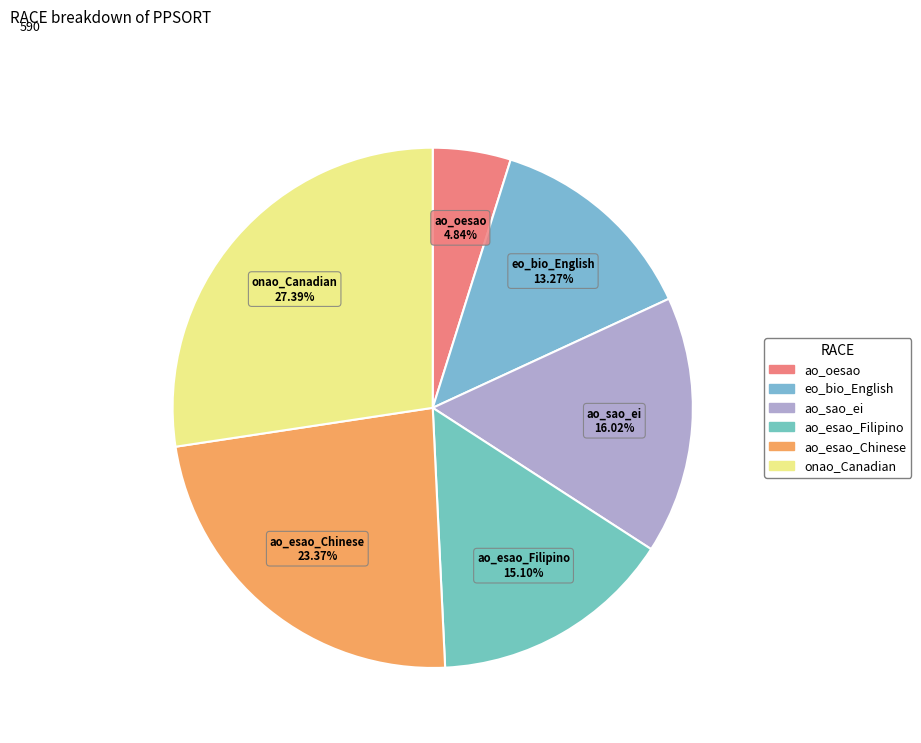

Approximately how many times larger is the value at eo_bio_English compared to ao_oesao?

2.7